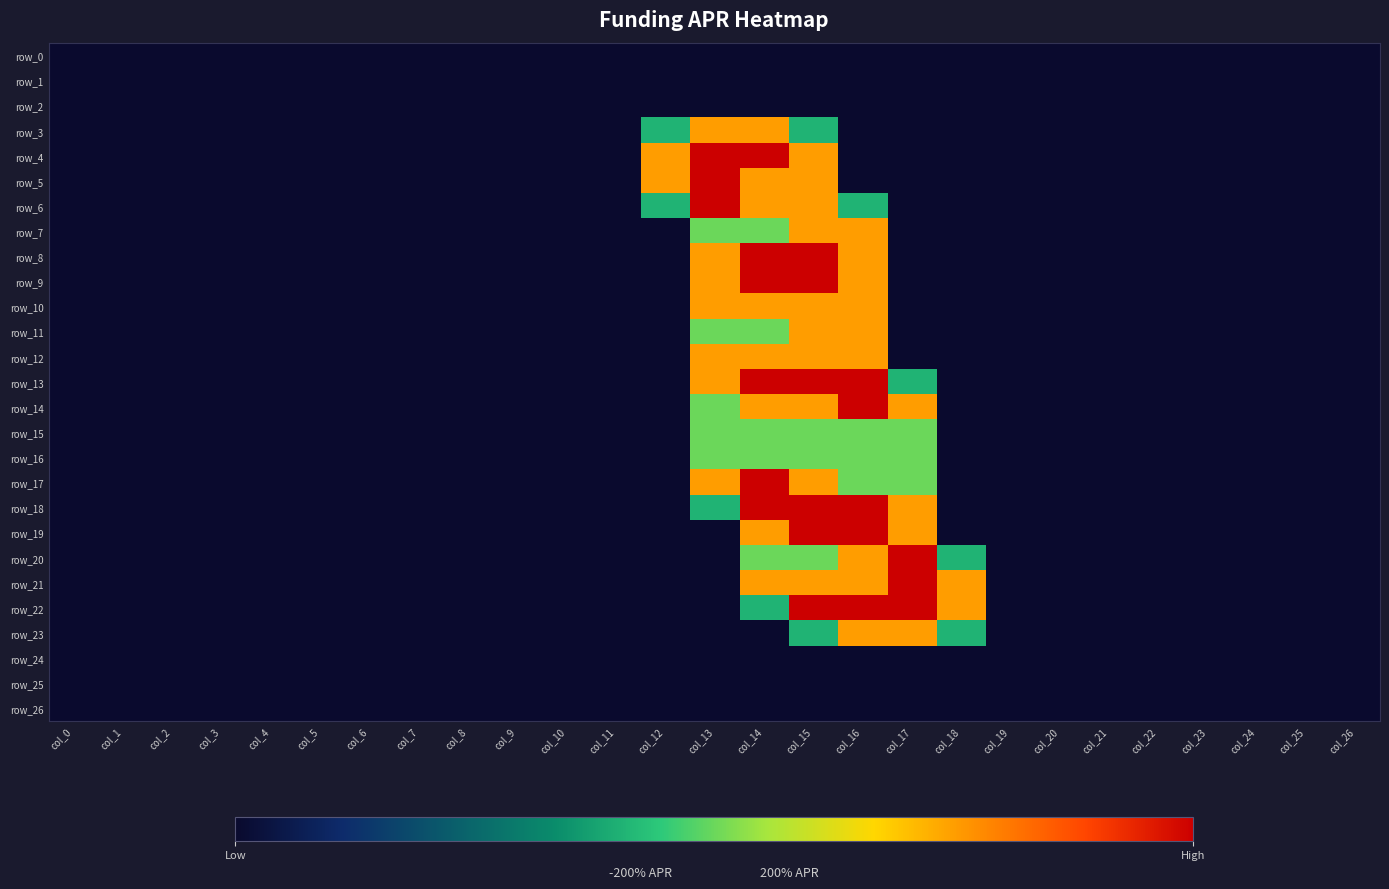

True or false: row_15 has a value of 0.0 at col_10.

True